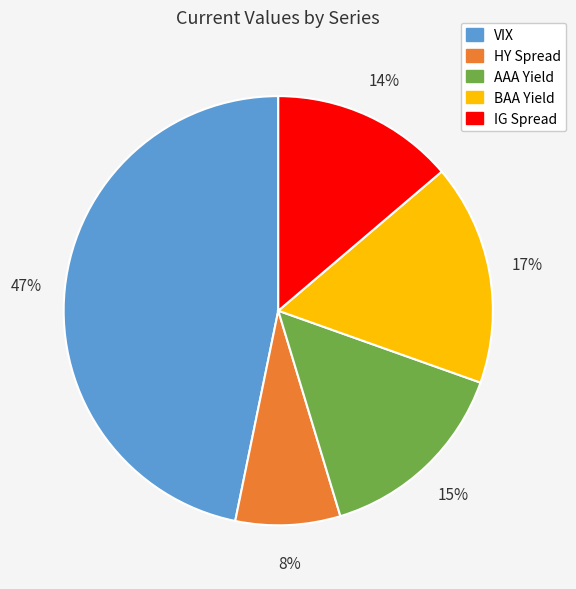

Do BAA Yield and HY Spread together represent more than half of the pie?

No